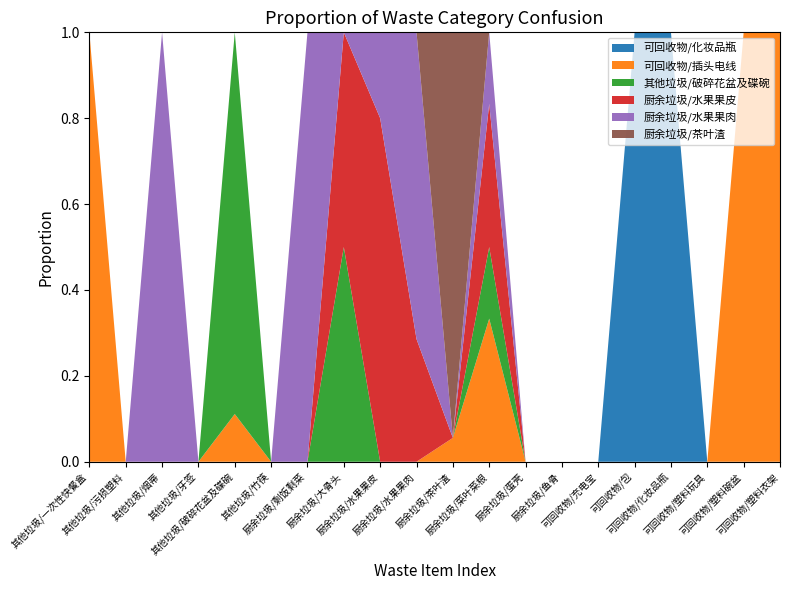

Reading left to right, transcribe all the data shown in this chart.

可回收物/化妆品瓶: 其他垃圾/一次性快餐盒=0	其他垃圾/污损塑料=0	其他垃圾/烟蒂=0	其他垃圾/牙签=0	其他垃圾/破碎花盆及碟碗=0	其他垃圾/竹筷=0	厨余垃圾/剩饭剩菜=0	厨余垃圾/大骨头=0	厨余垃圾/水果果皮=0	厨余垃圾/水果果肉=0	厨余垃圾/茶叶渣=0	厨余垃圾/菜叶菜根=0	厨余垃圾/蛋壳=0	厨余垃圾/鱼骨=0	可回收物/充电宝=0	可回收物/包=1	可回收物/化妆品瓶=7	可回收物/塑料玩具=0	可回收物/塑料碗盆=0	可回收物/塑料衣架=0
可回收物/插头电线: 其他垃圾/一次性快餐盒=1	其他垃圾/污损塑料=0	其他垃圾/烟蒂=0	其他垃圾/牙签=0	其他垃圾/破碎花盆及碟碗=1	其他垃圾/竹筷=0	厨余垃圾/剩饭剩菜=0	厨余垃圾/大骨头=0	厨余垃圾/水果果皮=0	厨余垃圾/水果果肉=0	厨余垃圾/茶叶渣=1	厨余垃圾/菜叶菜根=2	厨余垃圾/蛋壳=0	厨余垃圾/鱼骨=0	可回收物/充电宝=0	可回收物/包=0	可回收物/化妆品瓶=0	可回收物/塑料玩具=0	可回收物/塑料碗盆=1	可回收物/塑料衣架=3
其他垃圾/破碎花盆及碟碗: 其他垃圾/一次性快餐盒=0	其他垃圾/污损塑料=0	其他垃圾/烟蒂=0	其他垃圾/牙签=0	其他垃圾/破碎花盆及碟碗=8	其他垃圾/竹筷=0	厨余垃圾/剩饭剩菜=0	厨余垃圾/大骨头=1	厨余垃圾/水果果皮=0	厨余垃圾/水果果肉=0	厨余垃圾/茶叶渣=0	厨余垃圾/菜叶菜根=1	厨余垃圾/蛋壳=0	厨余垃圾/鱼骨=0	可回收物/充电宝=0	可回收物/包=0	可回收物/化妆品瓶=0	可回收物/塑料玩具=0	可回收物/塑料碗盆=0	可回收物/塑料衣架=0
厨余垃圾/水果果皮: 其他垃圾/一次性快餐盒=0	其他垃圾/污损塑料=0	其他垃圾/烟蒂=0	其他垃圾/牙签=0	其他垃圾/破碎花盆及碟碗=0	其他垃圾/竹筷=0	厨余垃圾/剩饭剩菜=0	厨余垃圾/大骨头=1	厨余垃圾/水果果皮=12	厨余垃圾/水果果肉=4	厨余垃圾/茶叶渣=0	厨余垃圾/菜叶菜根=2	厨余垃圾/蛋壳=0	厨余垃圾/鱼骨=0	可回收物/充电宝=0	可回收物/包=0	可回收物/化妆品瓶=0	可回收物/塑料玩具=0	可回收物/塑料碗盆=0	可回收物/塑料衣架=0
厨余垃圾/水果果肉: 其他垃圾/一次性快餐盒=0	其他垃圾/污损塑料=0	其他垃圾/烟蒂=1	其他垃圾/牙签=0	其他垃圾/破碎花盆及碟碗=0	其他垃圾/竹筷=0	厨余垃圾/剩饭剩菜=1	厨余垃圾/大骨头=0	厨余垃圾/水果果皮=3	厨余垃圾/水果果肉=10	厨余垃圾/茶叶渣=0	厨余垃圾/菜叶菜根=1	厨余垃圾/蛋壳=0	厨余垃圾/鱼骨=0	可回收物/充电宝=0	可回收物/包=0	可回收物/化妆品瓶=0	可回收物/塑料玩具=0	可回收物/塑料碗盆=0	可回收物/塑料衣架=0
厨余垃圾/茶叶渣: 其他垃圾/一次性快餐盒=0	其他垃圾/污损塑料=0	其他垃圾/烟蒂=0	其他垃圾/牙签=0	其他垃圾/破碎花盆及碟碗=0	其他垃圾/竹筷=0	厨余垃圾/剩饭剩菜=0	厨余垃圾/大骨头=0	厨余垃圾/水果果皮=0	厨余垃圾/水果果肉=0	厨余垃圾/茶叶渣=17	厨余垃圾/菜叶菜根=0	厨余垃圾/蛋壳=0	厨余垃圾/鱼骨=0	可回收物/充电宝=0	可回收物/包=0	可回收物/化妆品瓶=0	可回收物/塑料玩具=0	可回收物/塑料碗盆=0	可回收物/塑料衣架=0